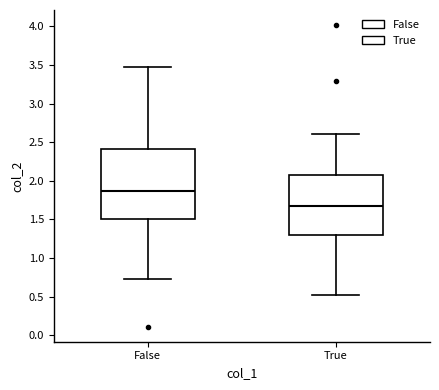

Reading left to right, read every box against the y-axis: the position of its median line, the range the box covers, and the ends of its whiskers. The values are not printed on the chart, so give them approximately, as read against the axis.

False: median 1.85, box 1.50 to 2.40, whiskers 0.75 to 3.45
True: median 1.65, box 1.30 to 2.05, whiskers 0.50 to 2.60